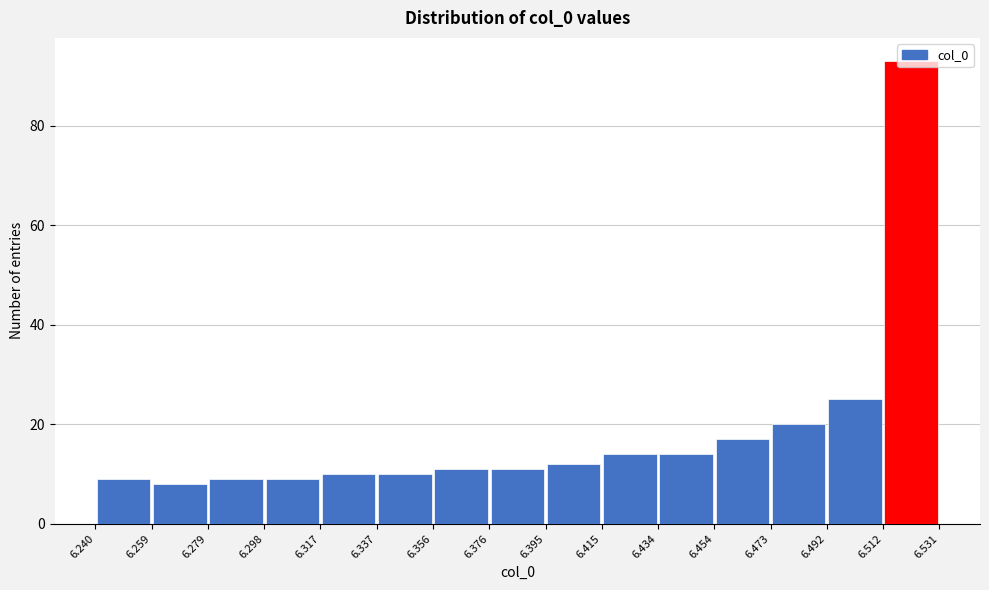

Reading left to right, list every bar in this chart as the range it spans on the x-axis followed by its height. The values are not printed on the chart, so give them approximately, as read against the axis.

6.240 to 6.259: 10
6.259 to 6.279: 8
6.279 to 6.298: 10
6.298 to 6.317: 10
6.317 to 6.337: 10
6.337 to 6.356: 10
6.356 to 6.376: 12
6.376 to 6.395: 12
6.395 to 6.415: 12
6.415 to 6.434: 14
6.434 to 6.454: 14
6.454 to 6.473: 18
6.473 to 6.492: 20
6.492 to 6.512: 26
6.512 to 6.531: 94